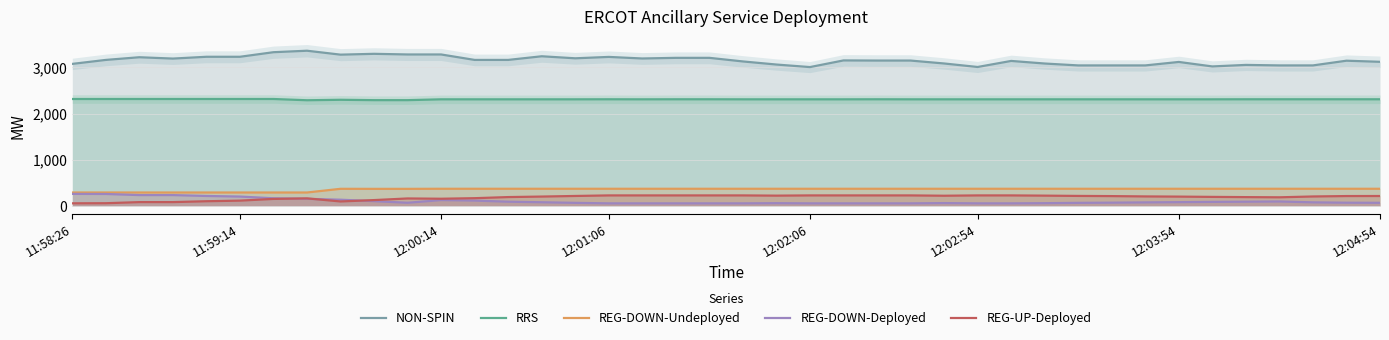

Is the value of NON-SPIN at 36 greater than the value of RRS at 21?

Yes